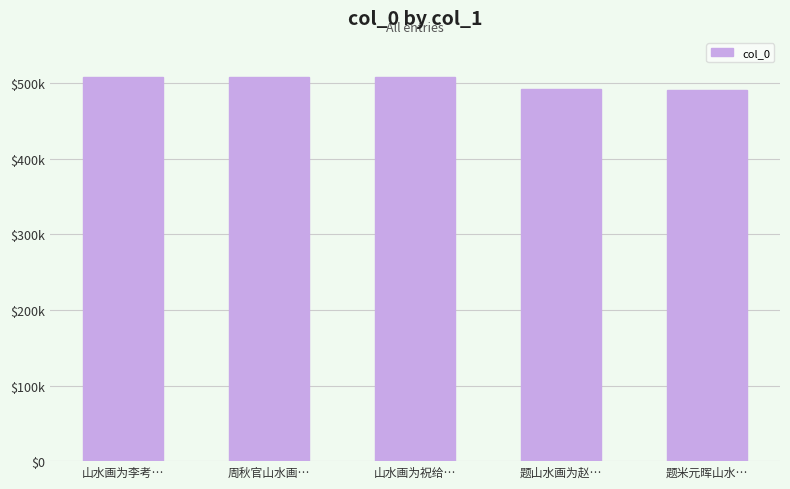

What is the difference between the second highest and second lowest values?

16000